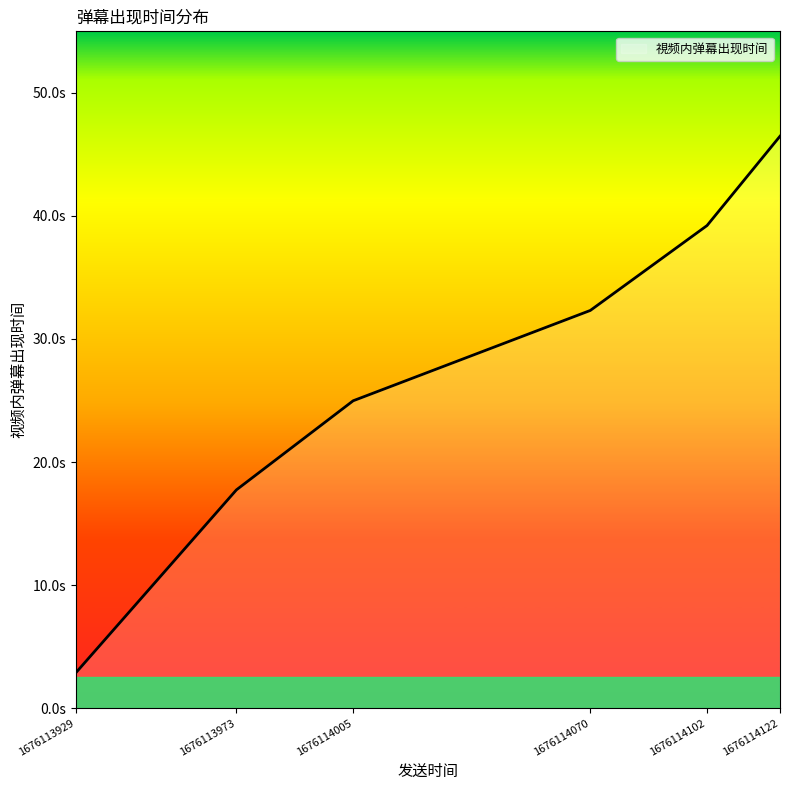

Does the chart have visible grid lines?

No